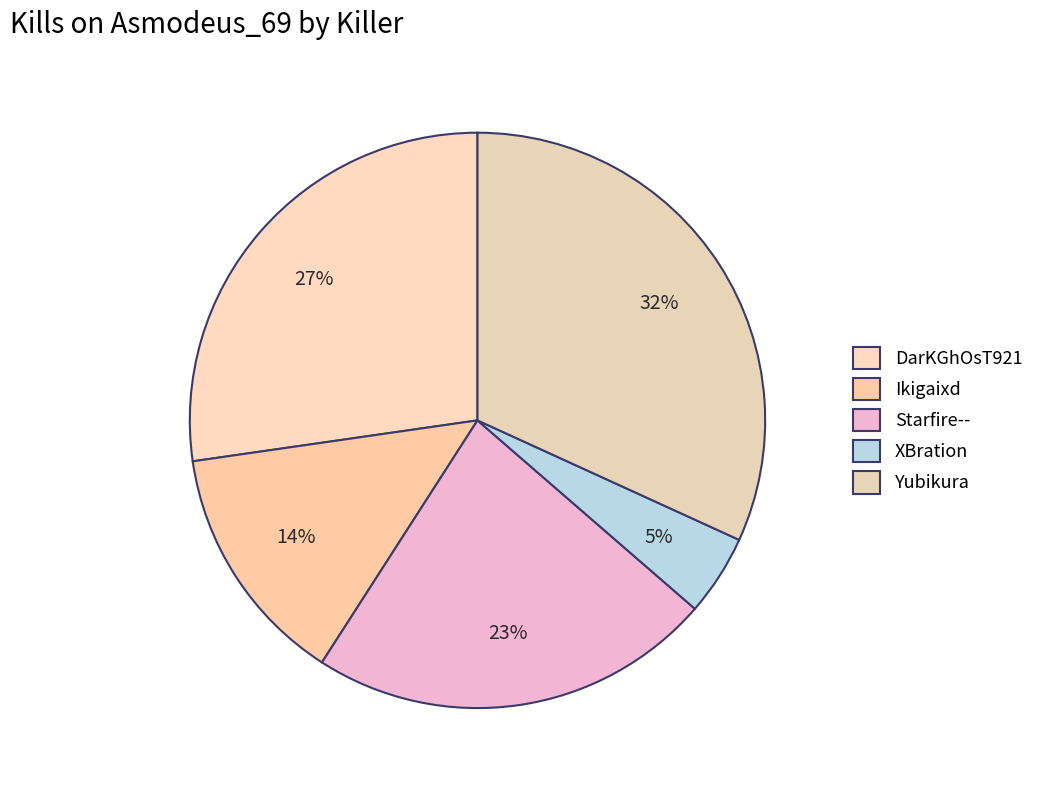

Count the number of slices in the pie.

5